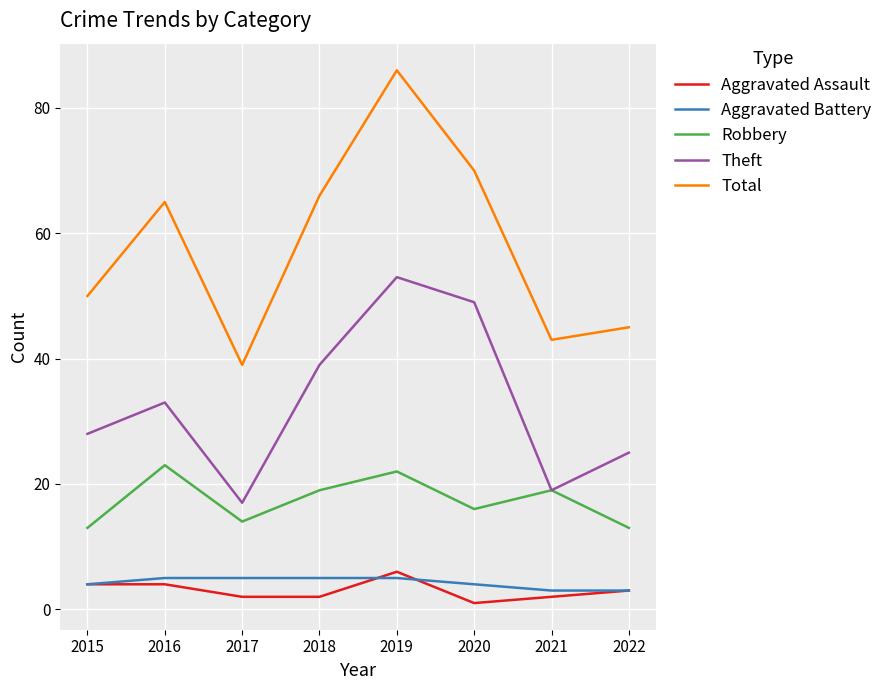

Is it true that Robbery equals 23 at 2022?

False